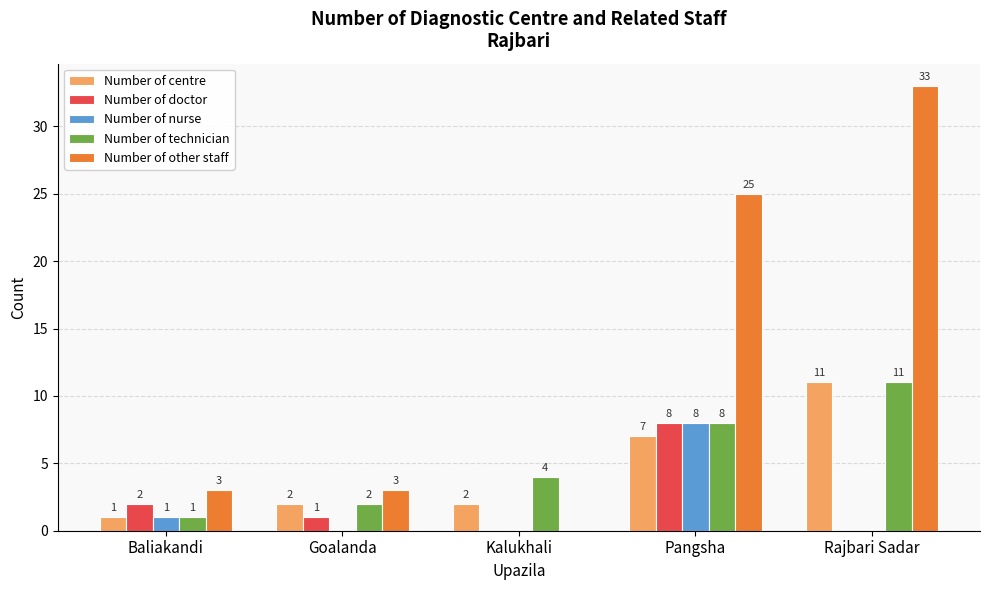

The Number of doctor series shows -5 at Rajbari Sadar. True or false?

False